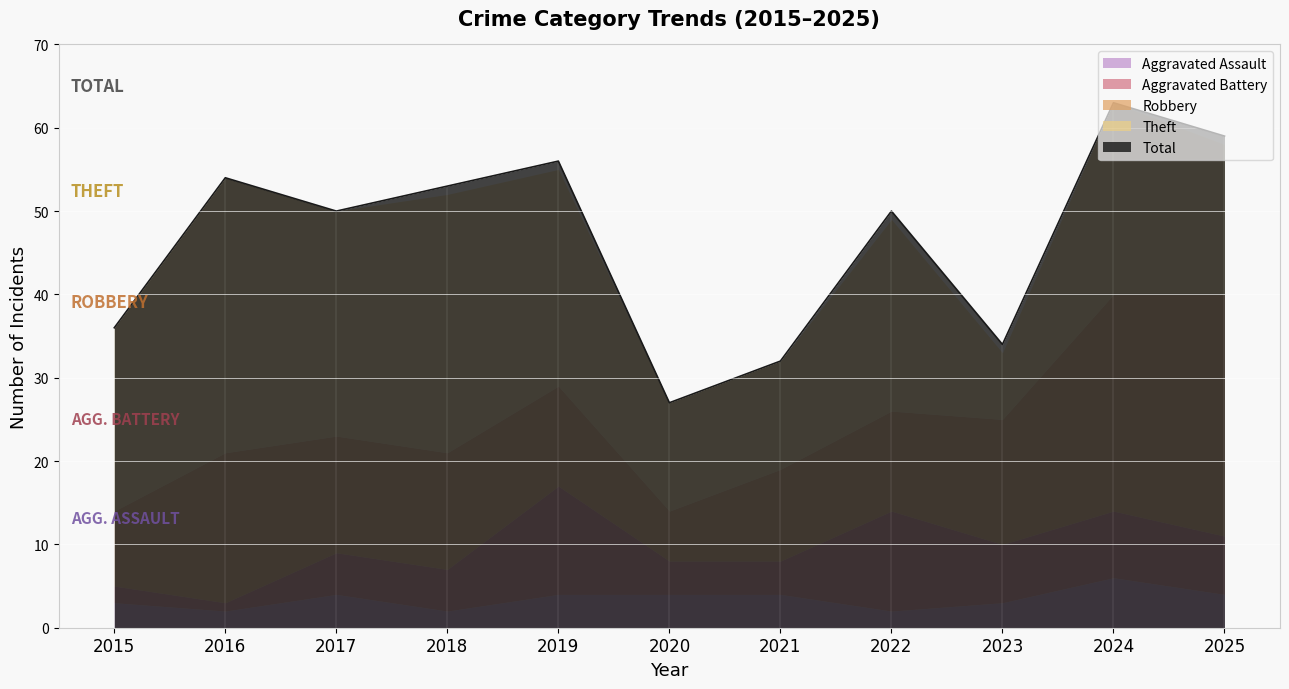

Between 2020 and 2022, which series saw the biggest shift?

Total